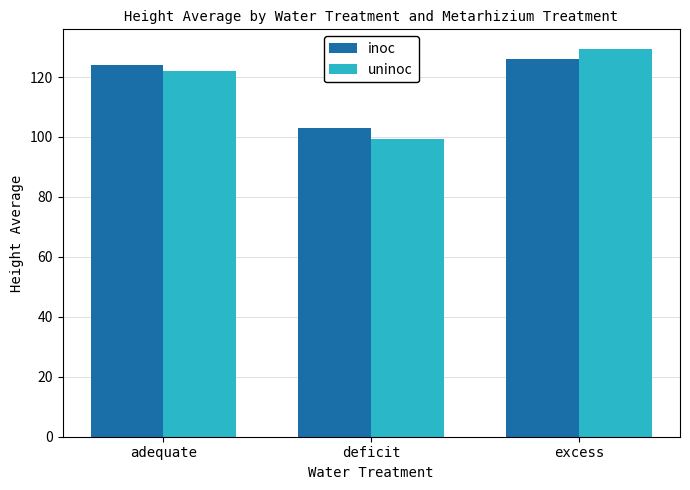

What is the label of the 3rd bar from the left?

excess